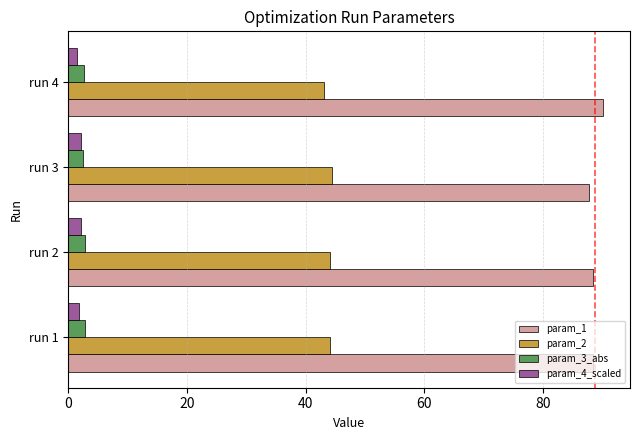

What is the maximum value shown in the chart?

90.1